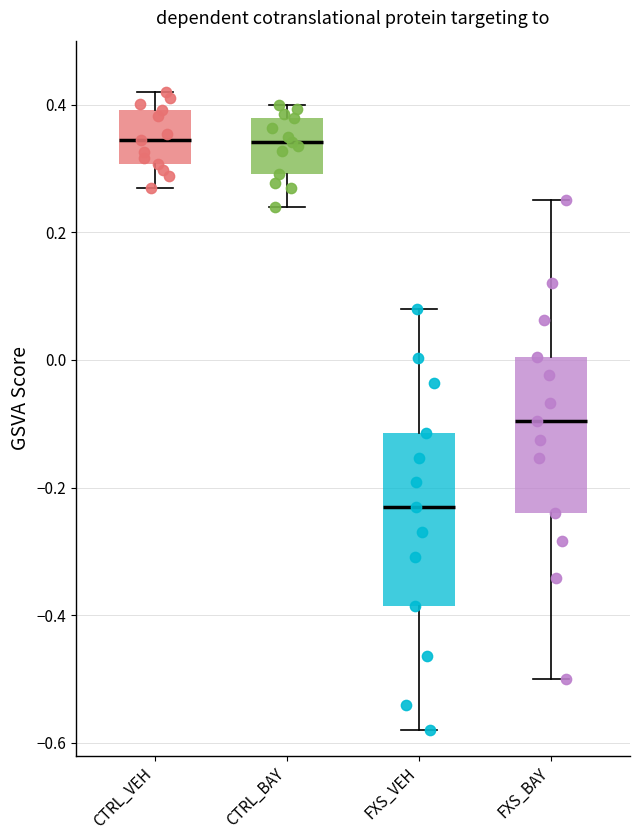

Which box's median line is the lowest?

FXS_VEH